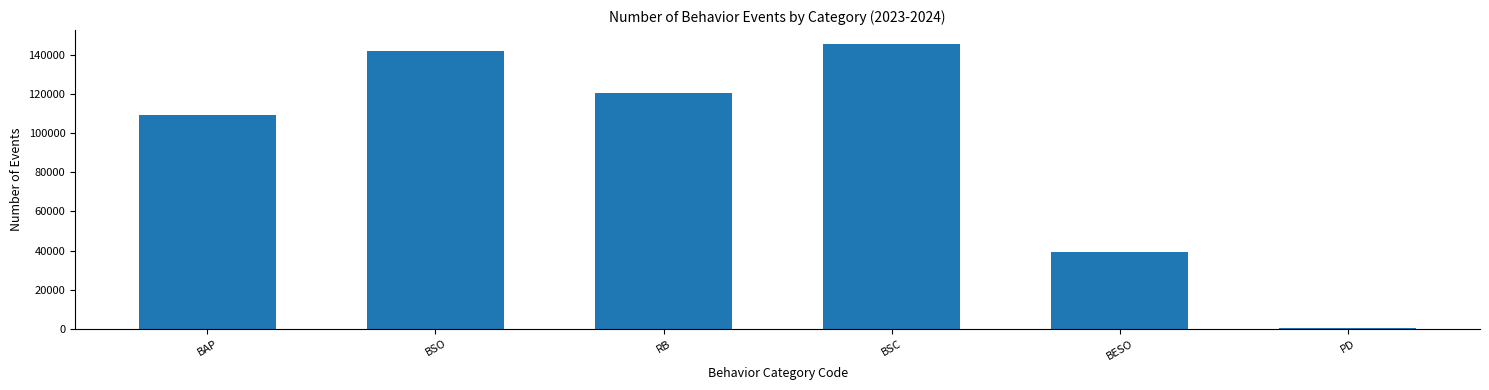

What is the change in value from BESO to PD?

-38643